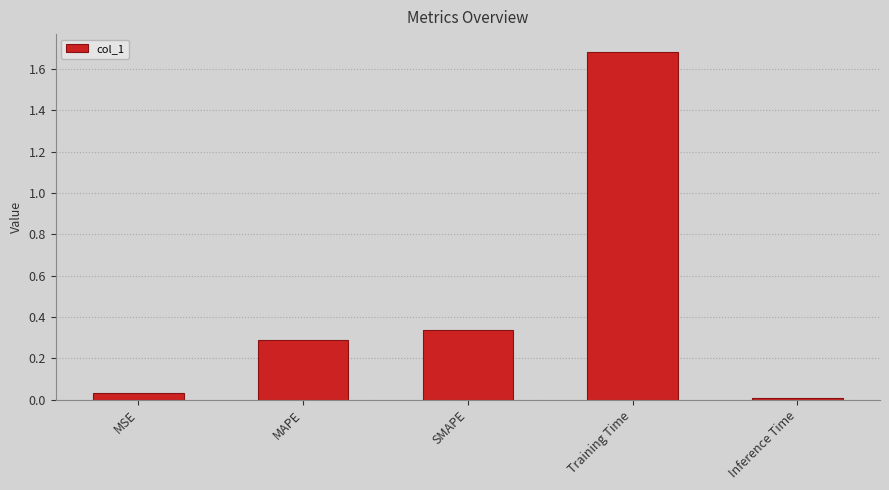

Between Training Time and SMAPE, which is larger?

Training Time